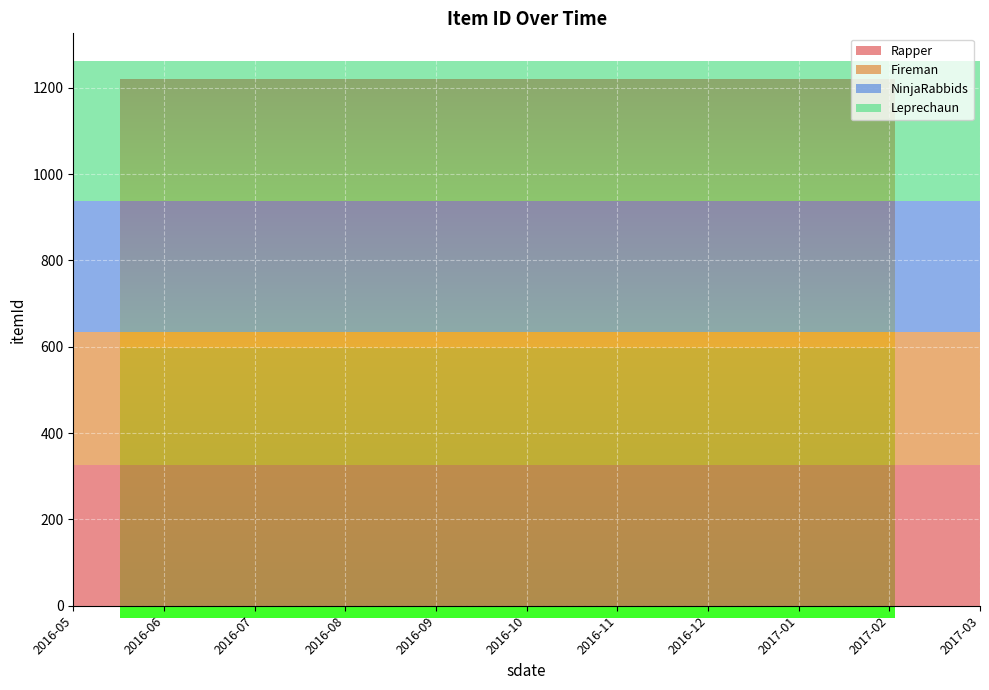

Reading right to left, extract all data points from this chart.

Rapper: 2017-03=325	2017-02=325	2017-01=325	2016-12=325	2016-11=325	2016-10=325	2016-09=325	2016-08=325	2016-07=325	2016-06=325	2016-05=325
Fireman: 2017-03=310	2017-02=310	2017-01=310	2016-12=310	2016-11=310	2016-10=310	2016-09=310	2016-08=310	2016-07=310	2016-06=310	2016-05=310
NinjaRabbids: 2017-03=302	2017-02=302	2017-01=302	2016-12=302	2016-11=302	2016-10=302	2016-09=302	2016-08=302	2016-07=302	2016-06=302	2016-05=302
Leprechaun: 2017-03=326	2017-02=326	2017-01=326	2016-12=326	2016-11=326	2016-10=326	2016-09=326	2016-08=326	2016-07=326	2016-06=326	2016-05=326